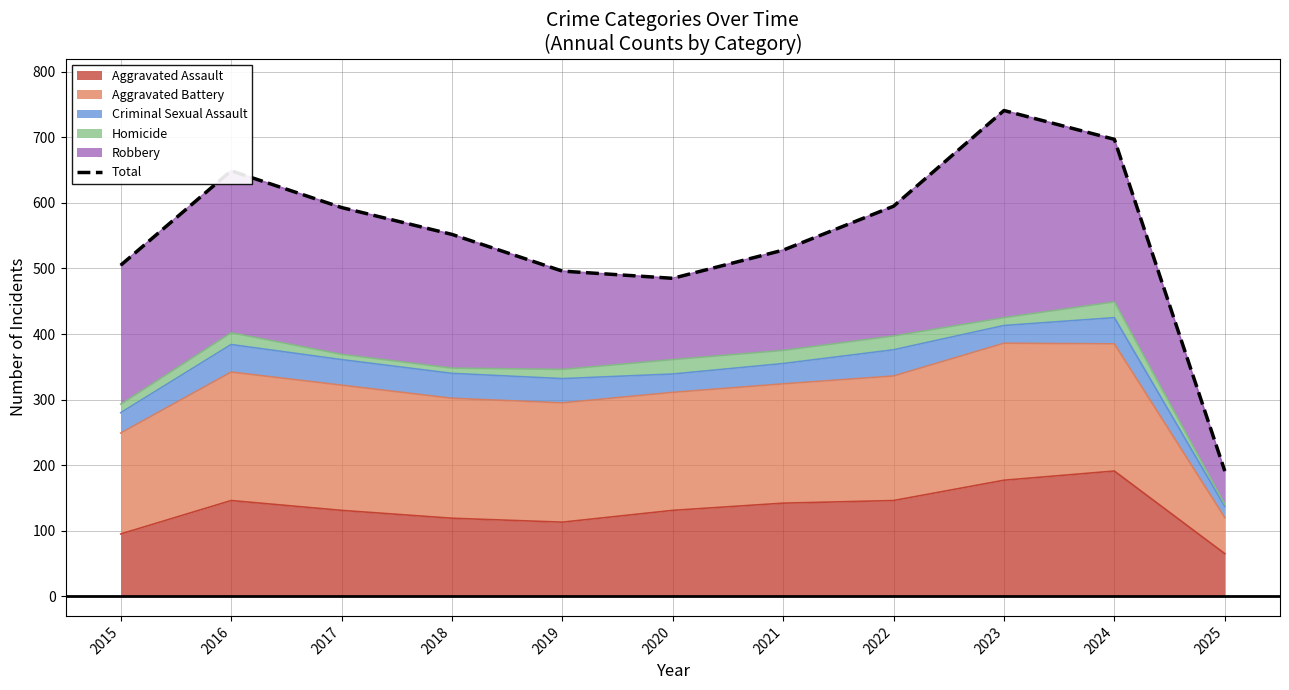

What is the difference between the maximum and minimum values?

550